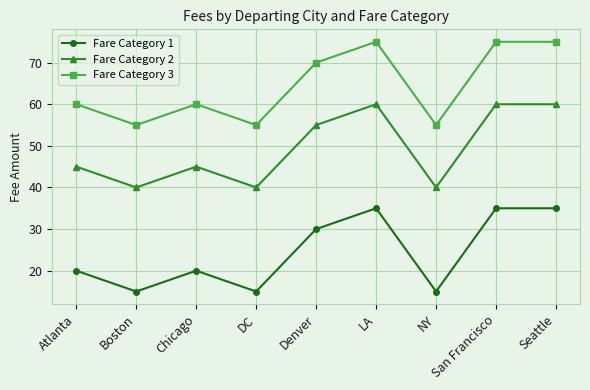

Which series has the largest total across all categories?

Fare Category 3